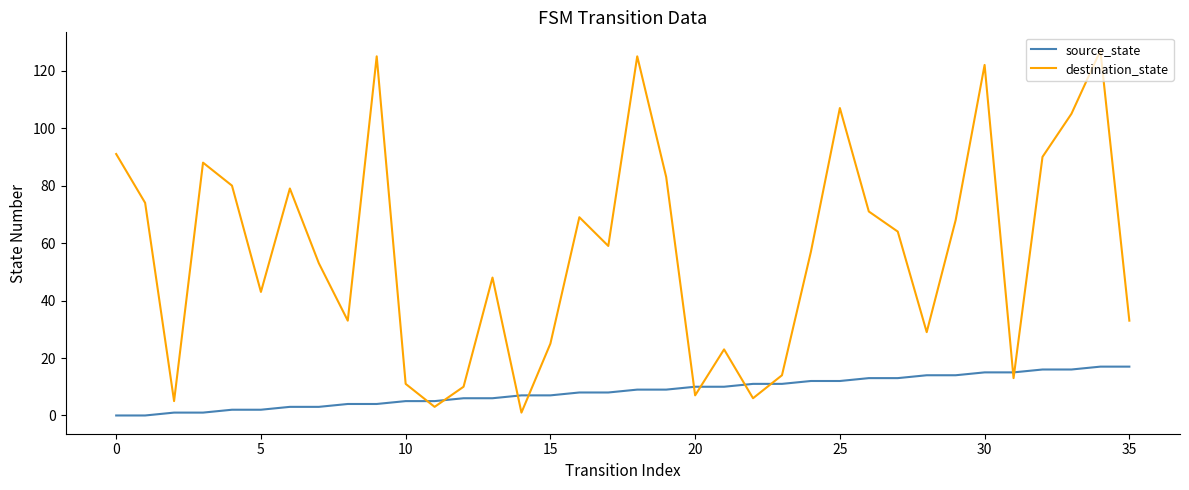

How many series are shown in this chart?

2